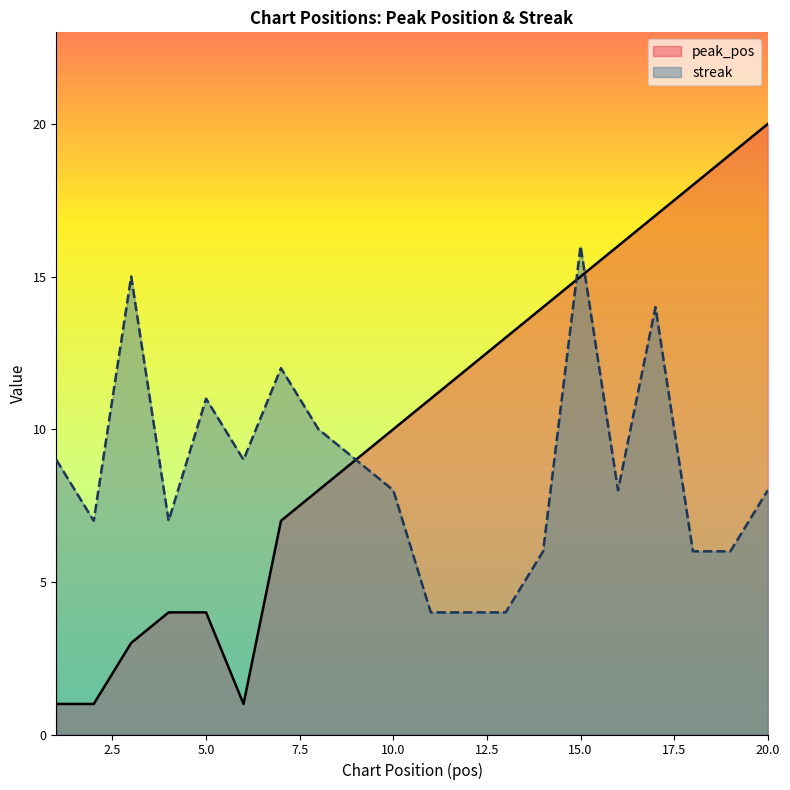

After their last crossing, which series has the higher values: streak or peak_pos?

peak_pos